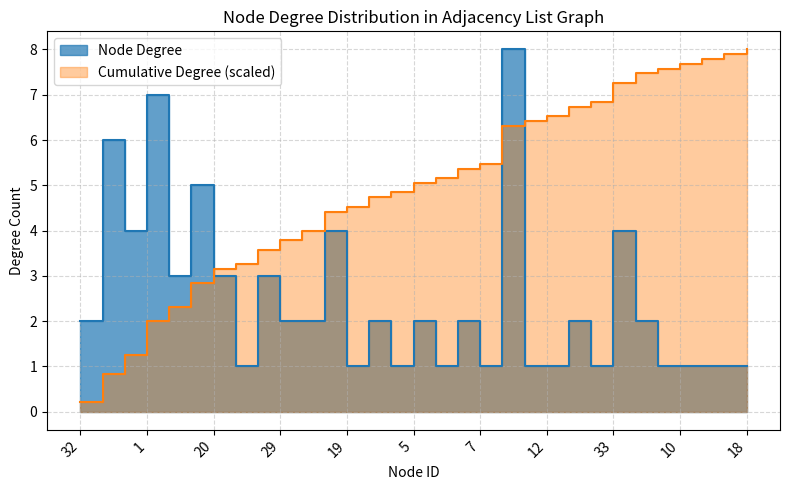

What is the difference between the highest and lowest values at 7?

4.5